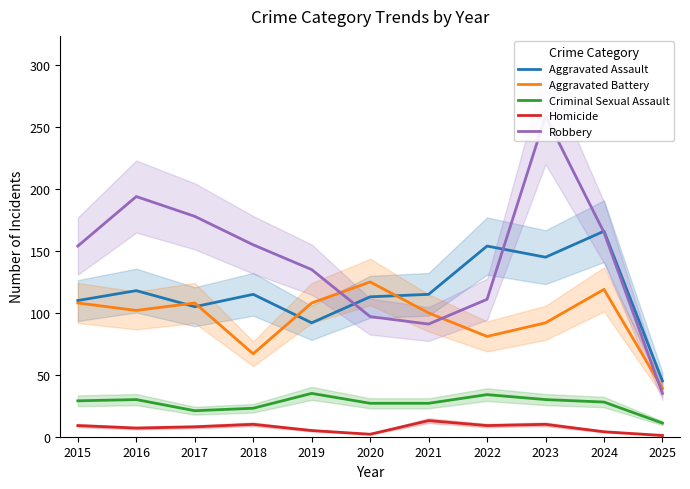

True or false: Aggravated Battery and Criminal Sexual Assault intersect in this chart.

False